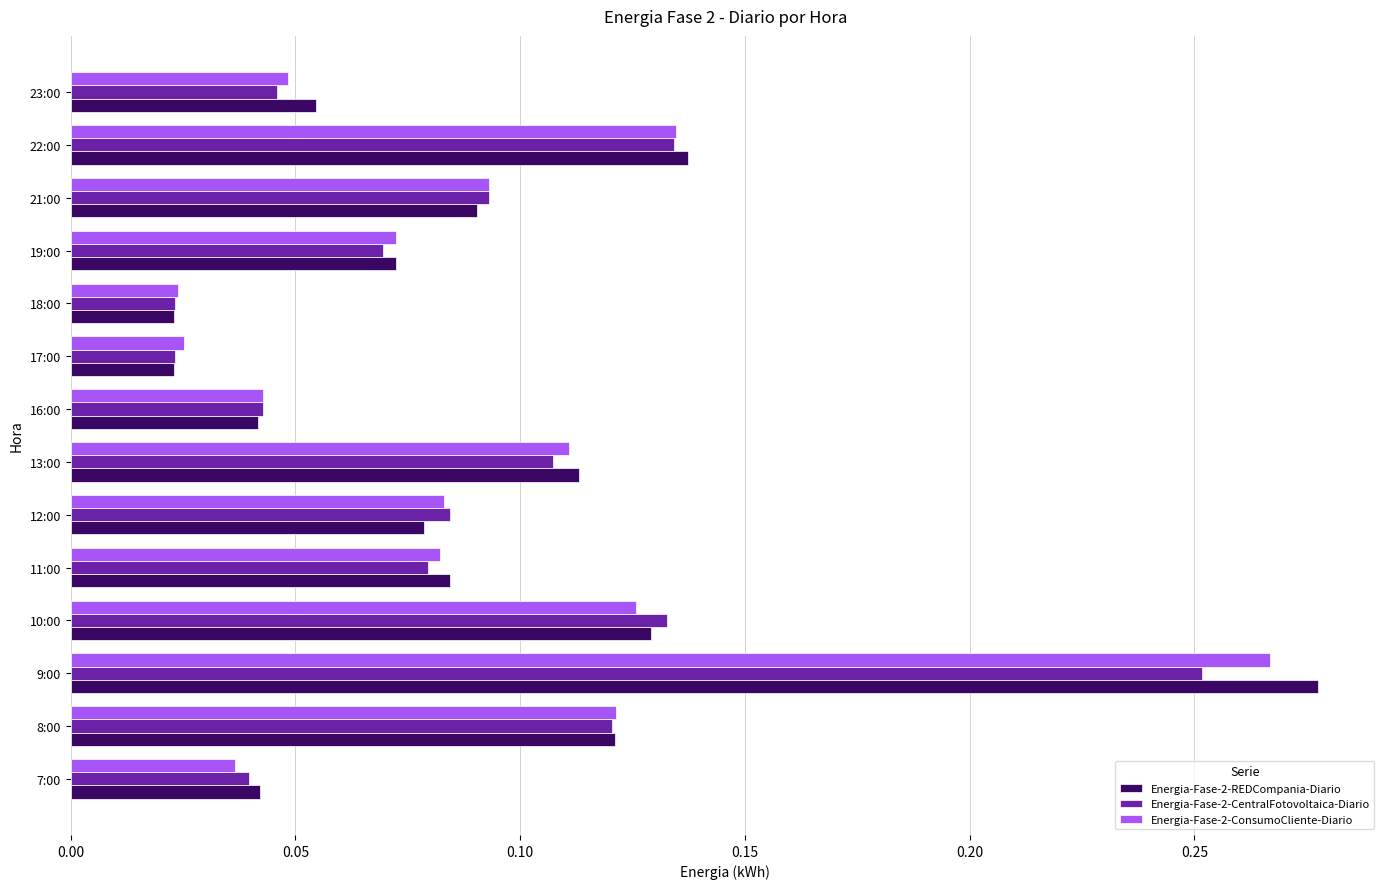

How many distinct data groups are displayed?

3